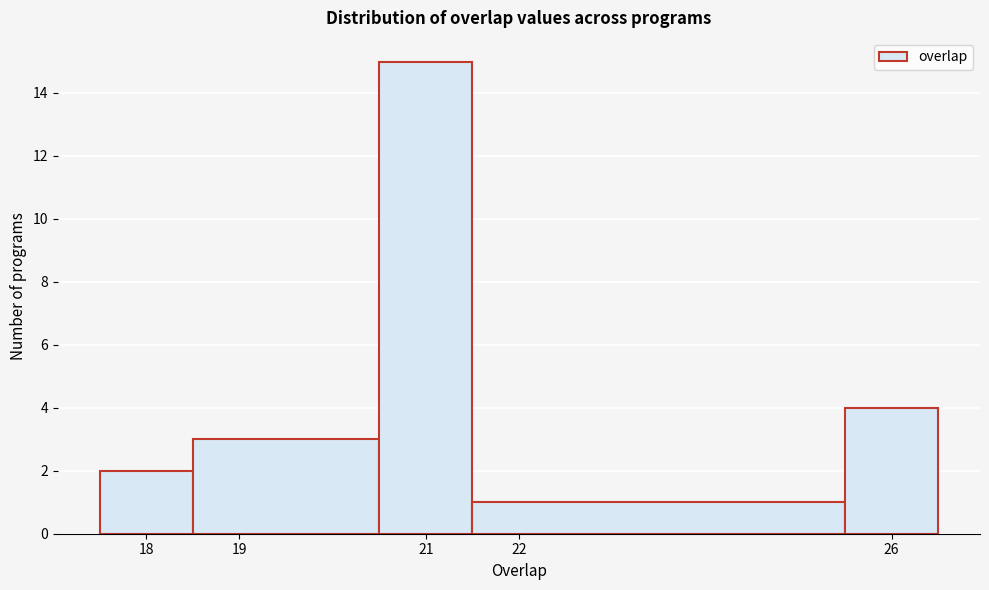

Reading left to right, transcribe this chart: for each bar, give the range it covers on the x-axis and its height. The values are not printed on the chart, so give them approximately, as read against the axis.

17.5 to 18.5: 2
18.5 to 20.5: 3
20.5 to 21.5: 15
21.5 to 25.5: 1
25.5 to 26.5: 4